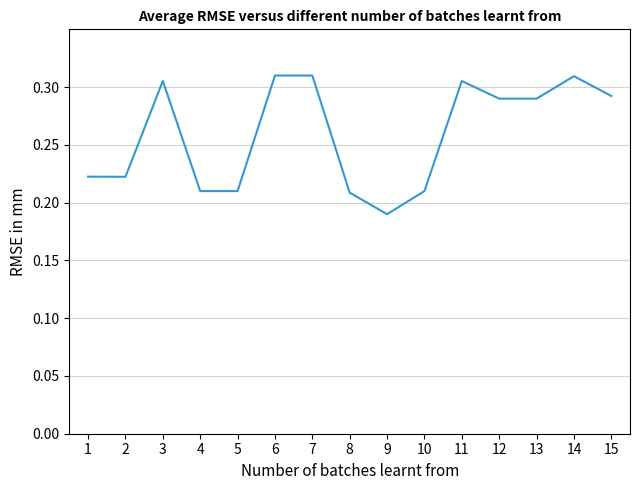

At which label is the value closest to 0?

9